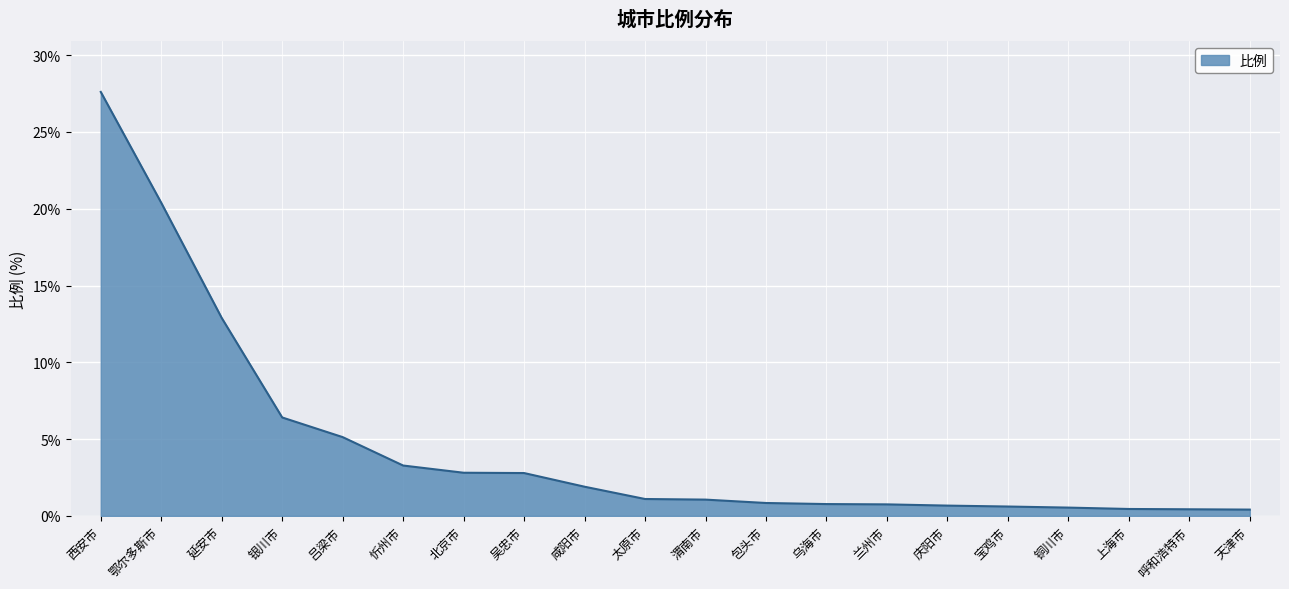

What is the difference between the maximum and minimum values?

27.2